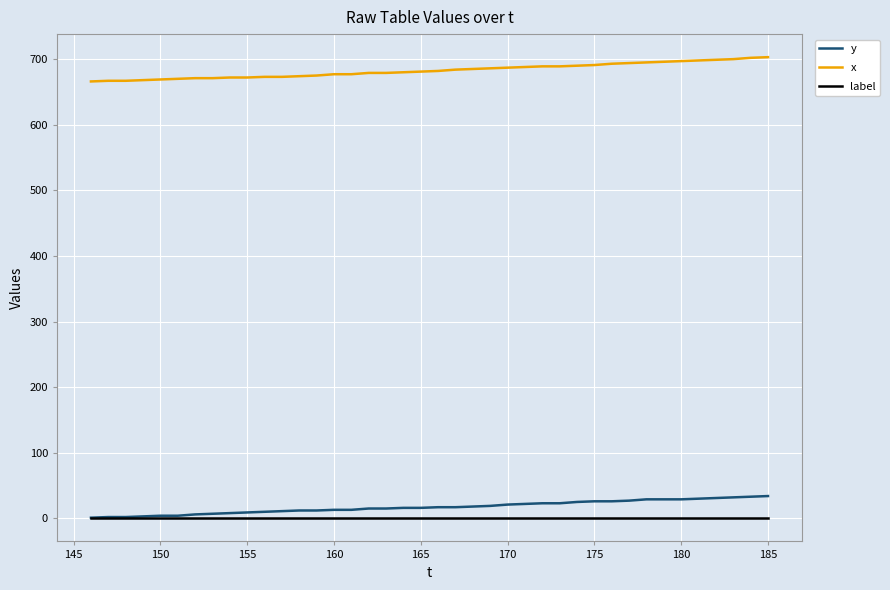

What is the minimum value for x?

666